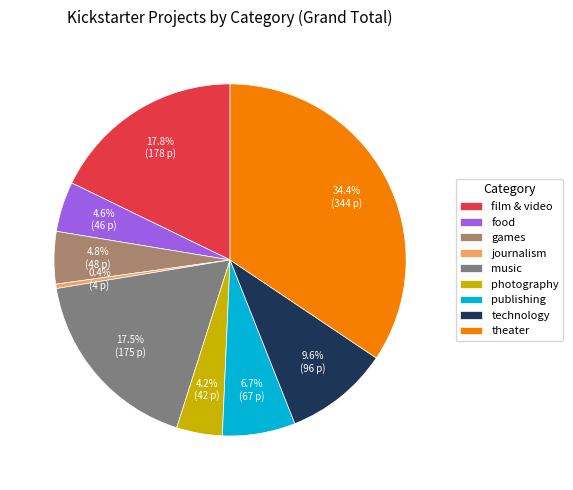

How many segments does this pie chart have?

9